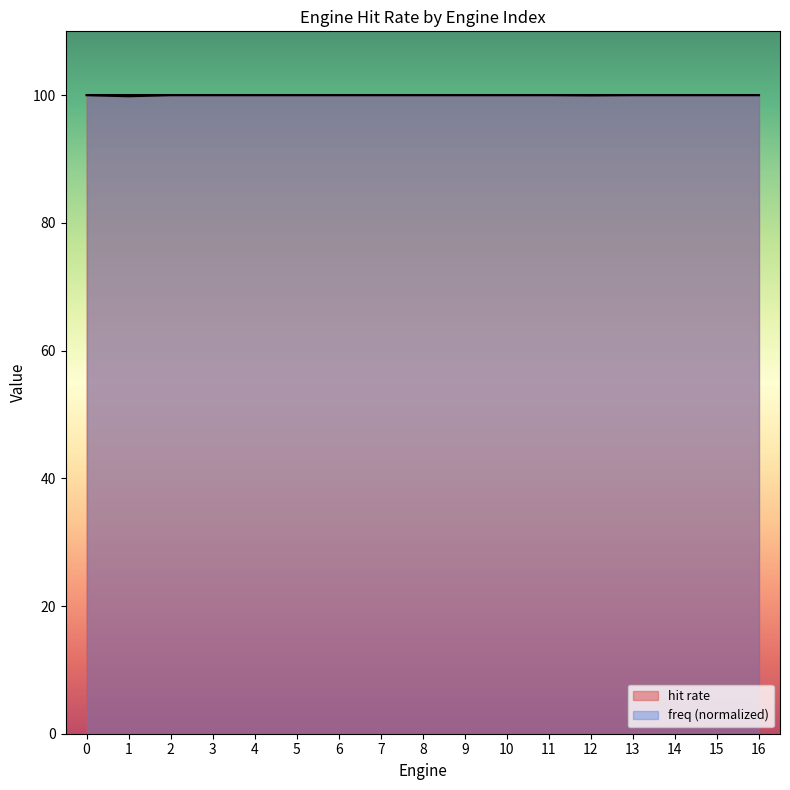

True or false: the data shows 100.0 at 9.

True